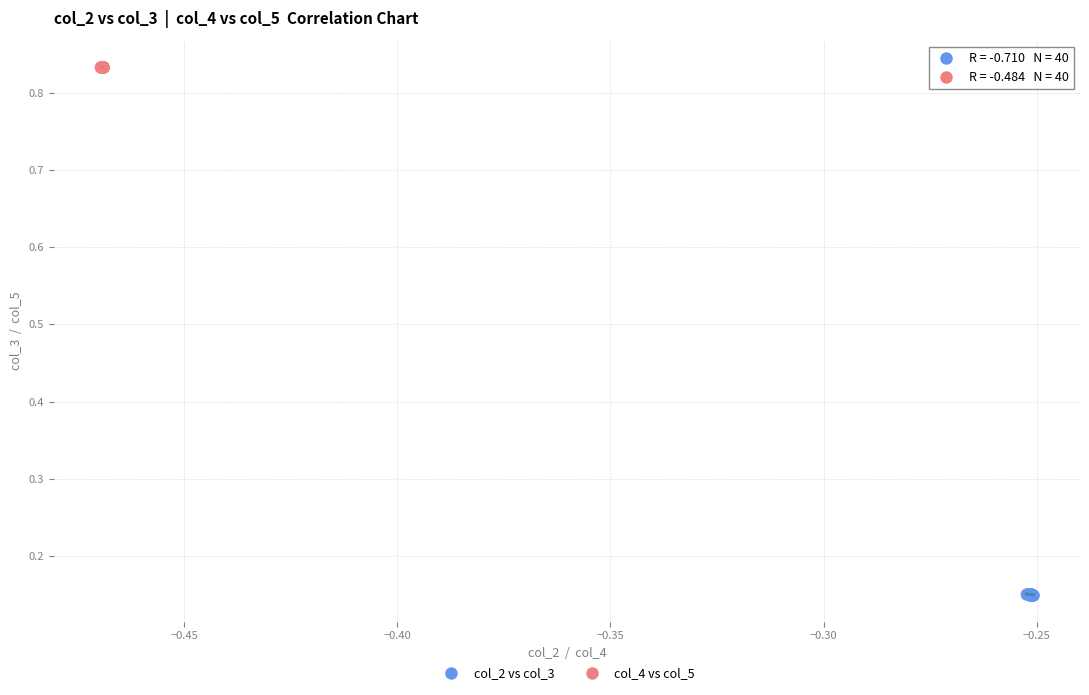

Which series contains the highest Y value?

col_4 vs col_5